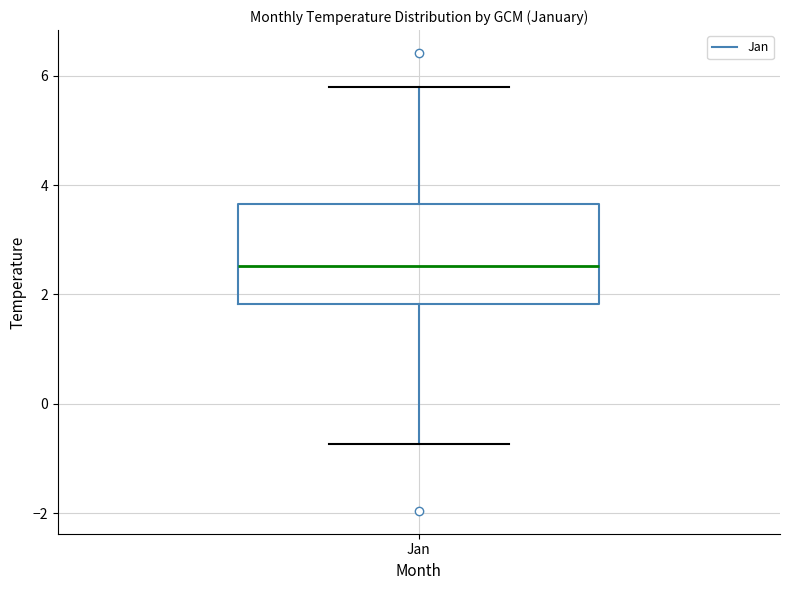

Read this box plot against the y-axis: the position of the median line, the range covered by the box, and the ends of both whiskers. The values are not printed on the chart, so give them approximately, as read against the axis.

median 2.6, box 1.8 to 3.6, whiskers -0.8 to 5.8